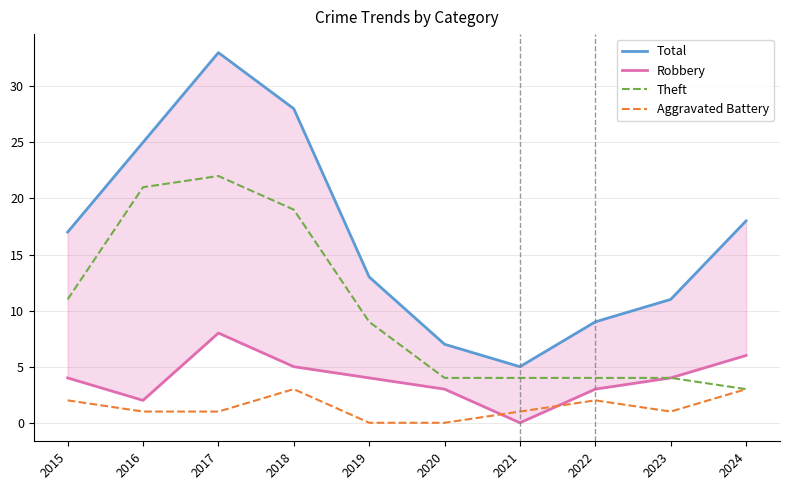

Where does the Theft series first go above 9?

2015